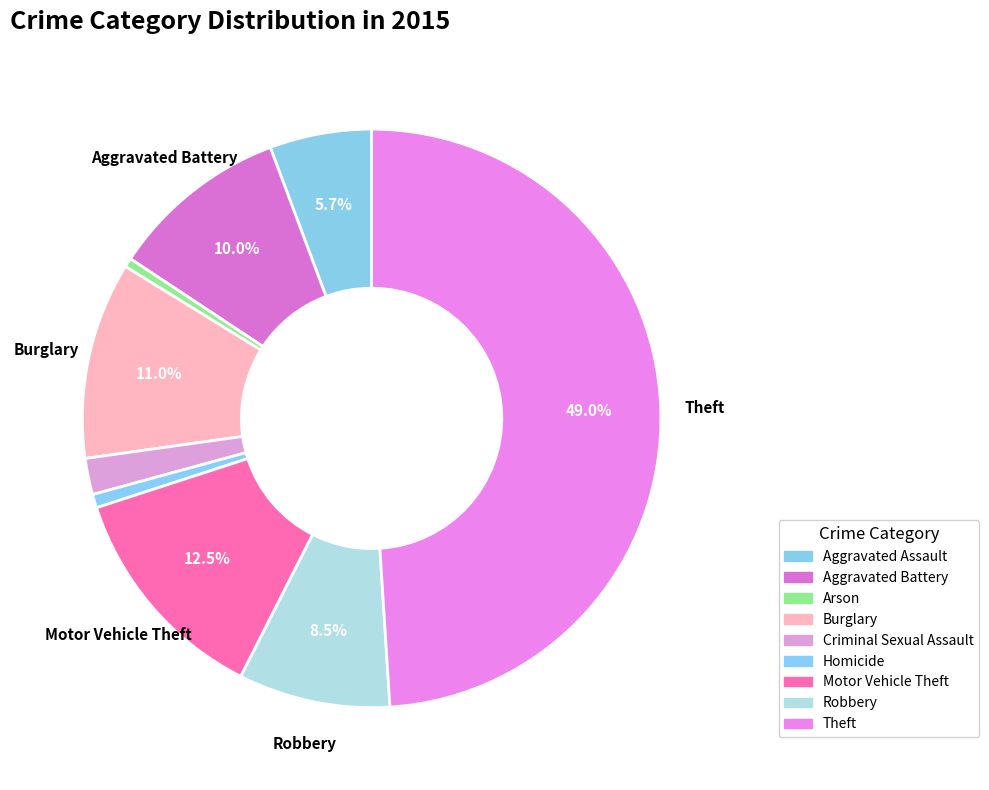

Count the number of slices in the pie.

9